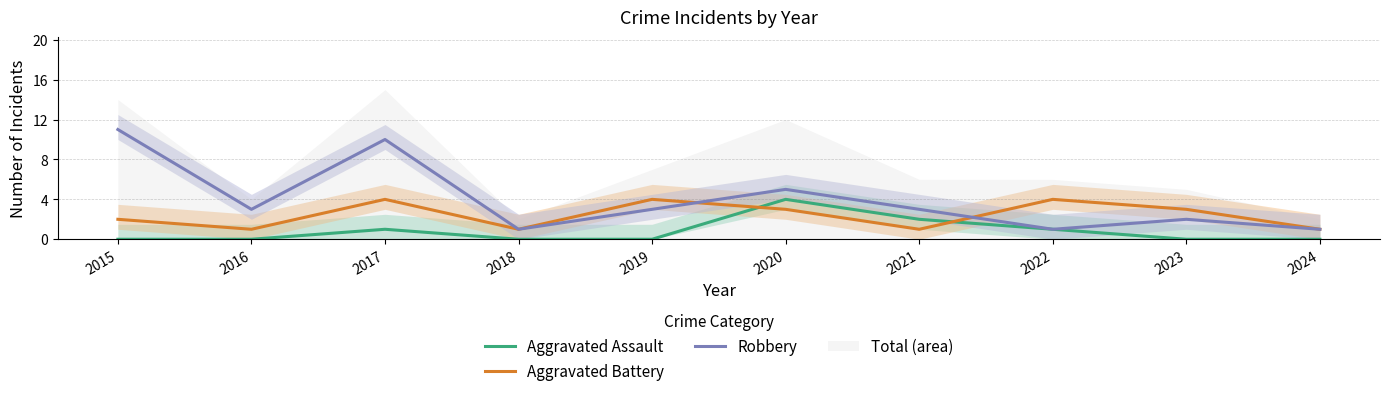

Is it true that Aggravated Assault equals 2 at 2016?

False